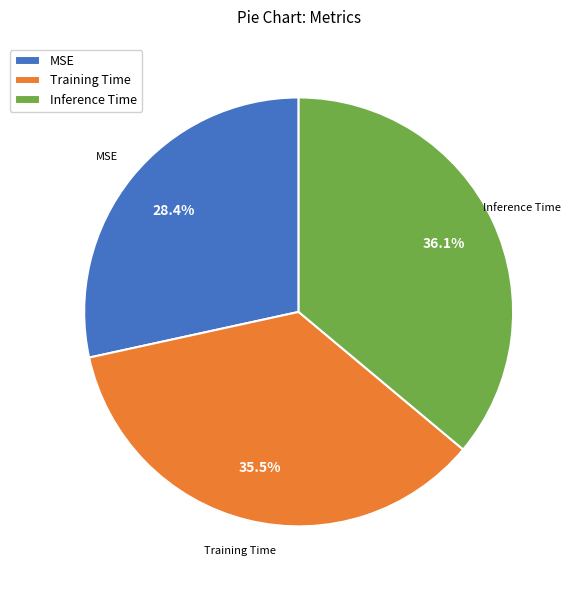

Count the number of slices in the pie.

3